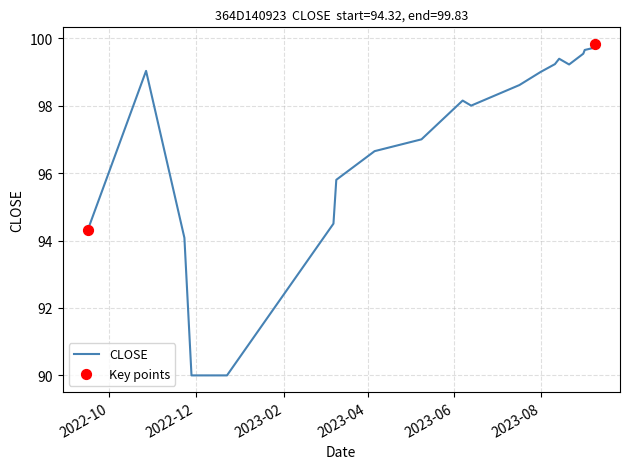

What is the smallest value displayed?

90.0